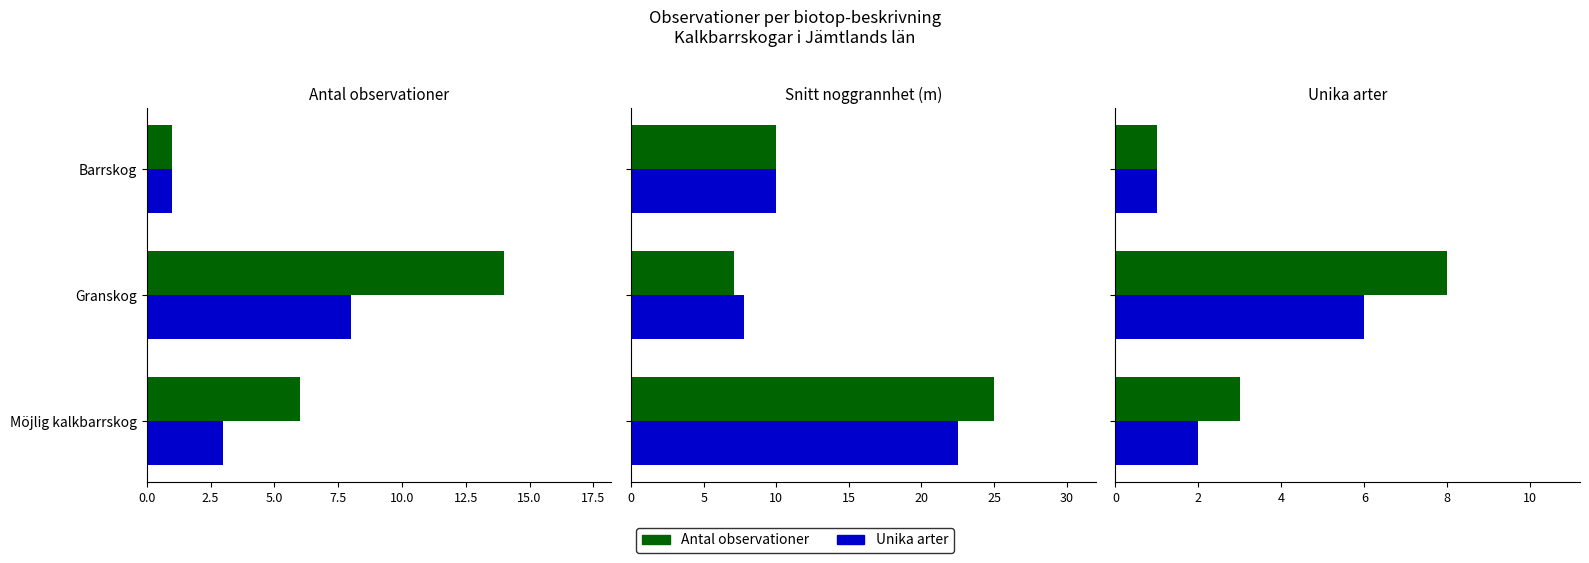

Which series changed the most between Möjlig kalkbarrskog and Barrskog?

Antal observationer